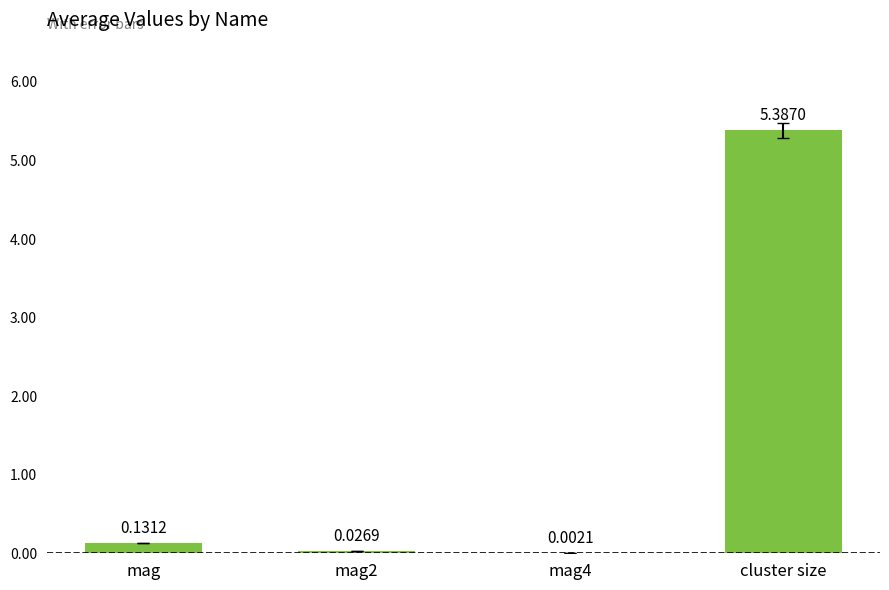

Which label corresponds to the largest value in the chart?

cluster size